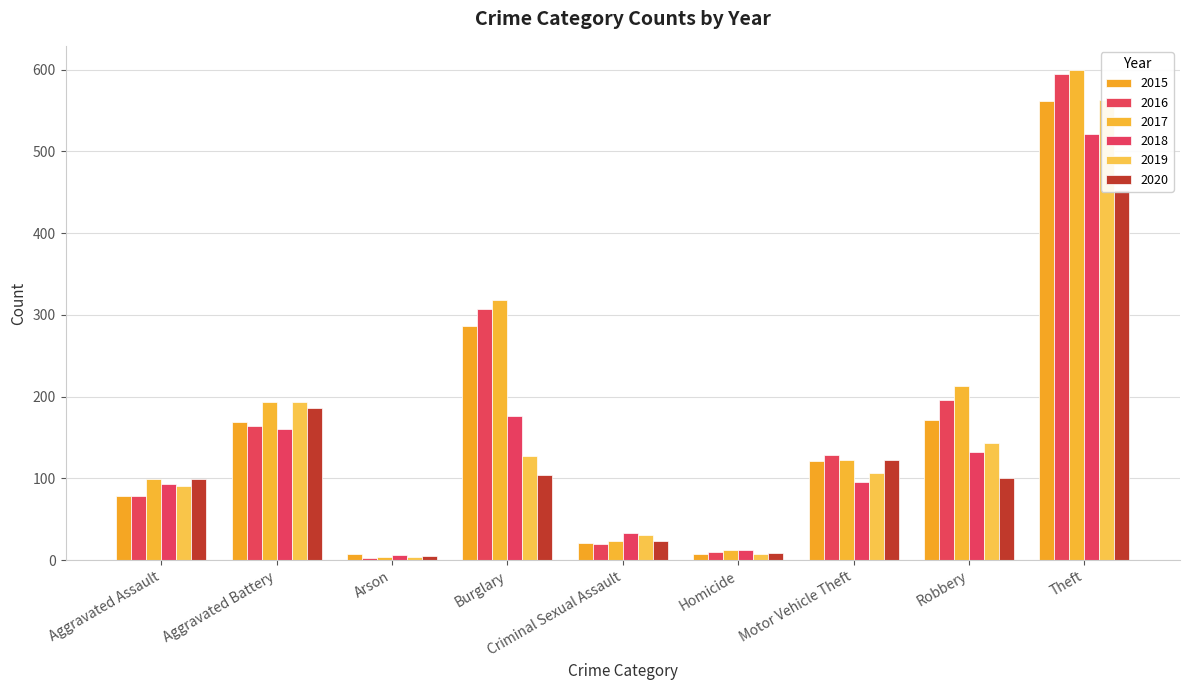

Where is 2016 nearest to the value 298?

Burglary